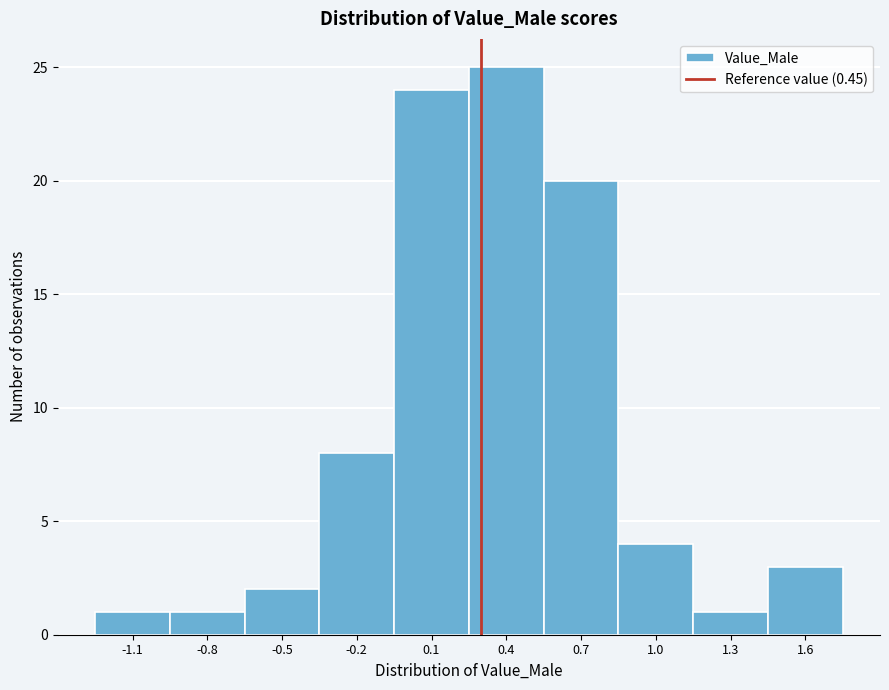

Reading right to left, transcribe all the data shown in this chart.

3	1	4	20	25	24	8	2	1	1